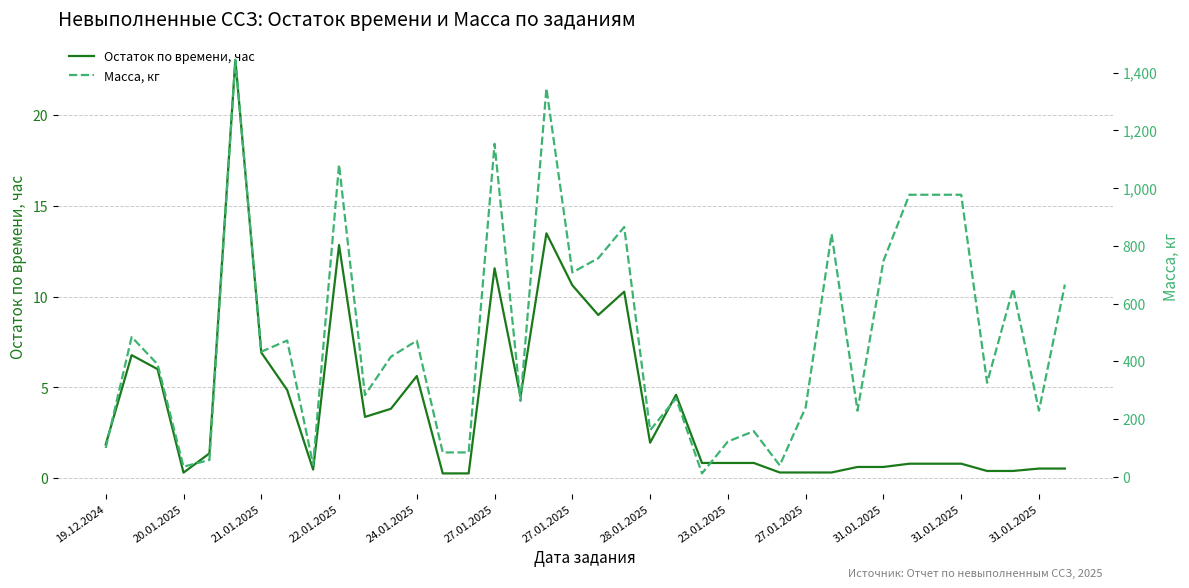

True or false: Остаток по времени, час has a value of 0.8 at 24.01.2025.

False